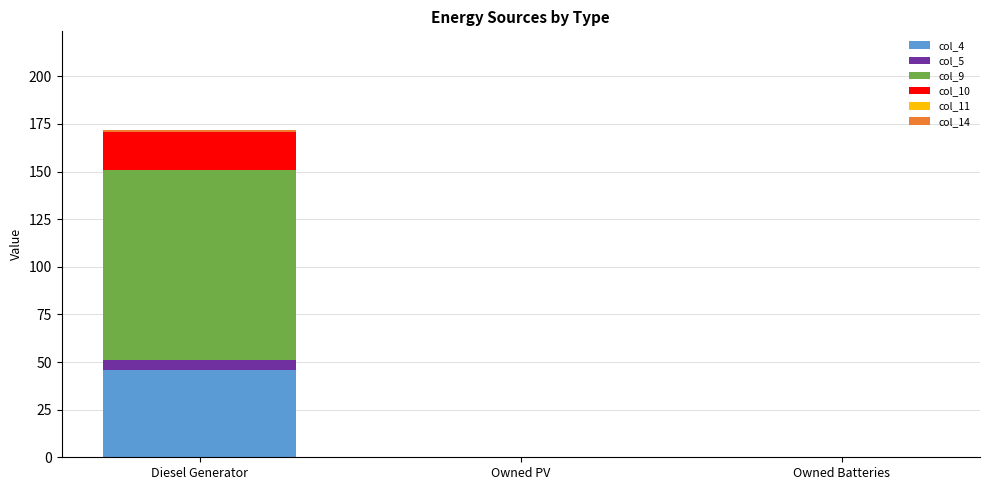

At which label does col_4 reach its peak?

Diesel Generator